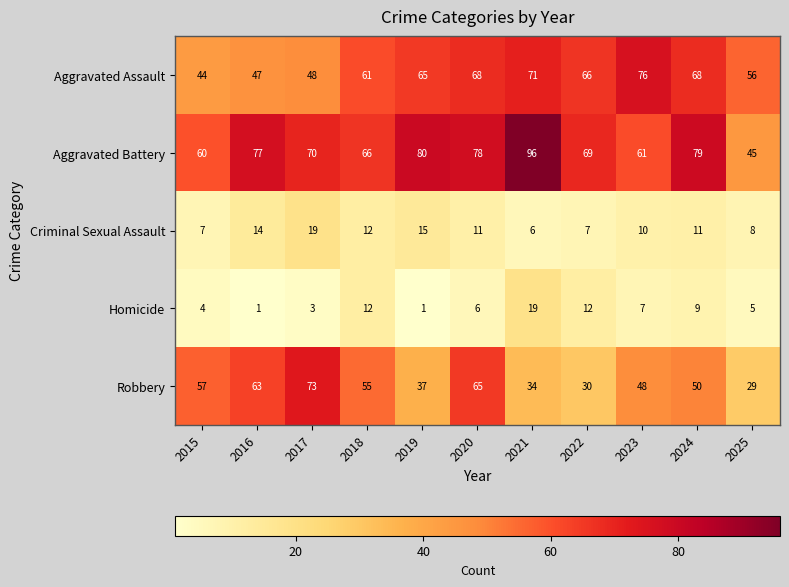

Is the value of Aggravated Assault at 2015 greater than the value of Criminal Sexual Assault at 2025?

Yes